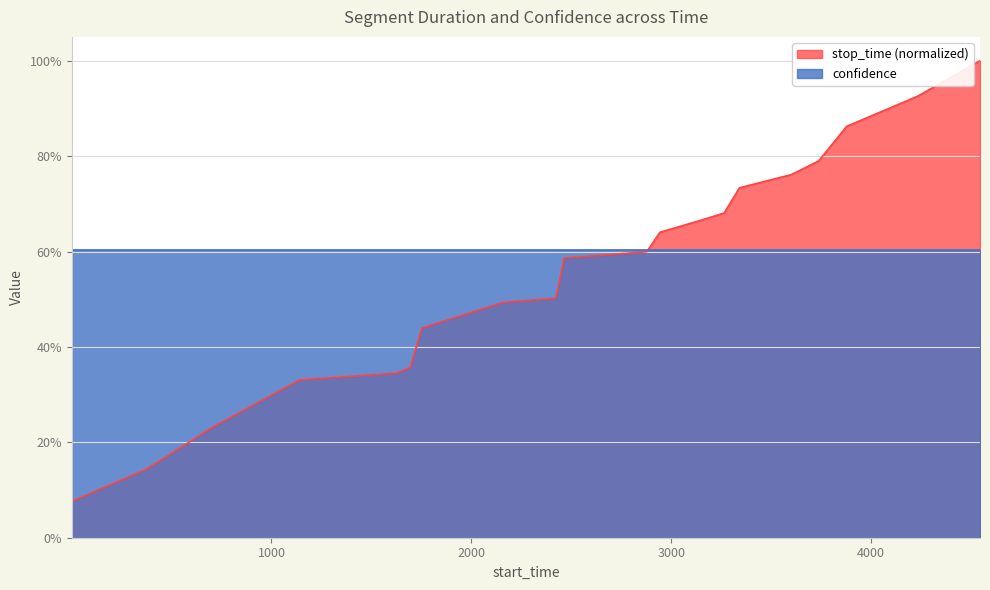

Rank the categories by value from highest to lowest.

4544, 4233, 3877, 3737, 3601, 3341, 3264, 3143, 2943, 2877, 2464, 2422, 2158, 1752, 1694, 1624, 1140, 707, 375, 1